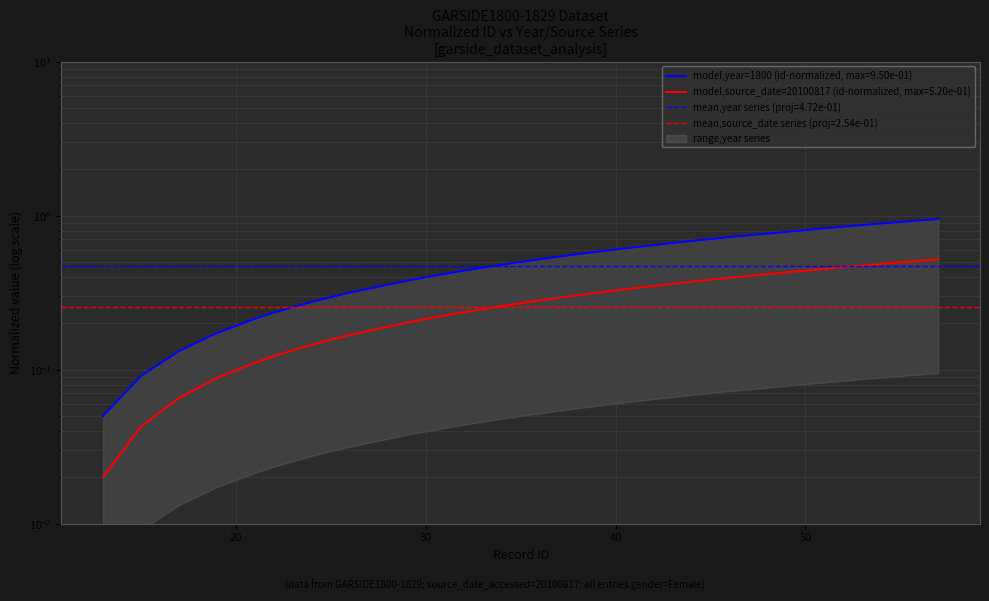

What is the value of the 16th point from the left?

0.3